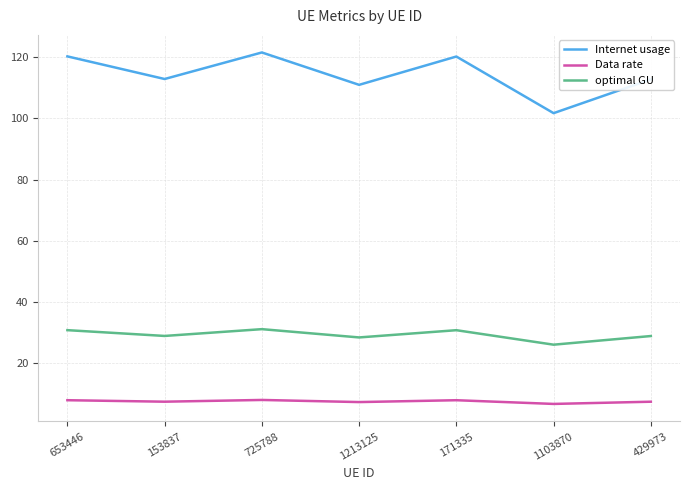

What is the minimum value for optimal GU?

26.0